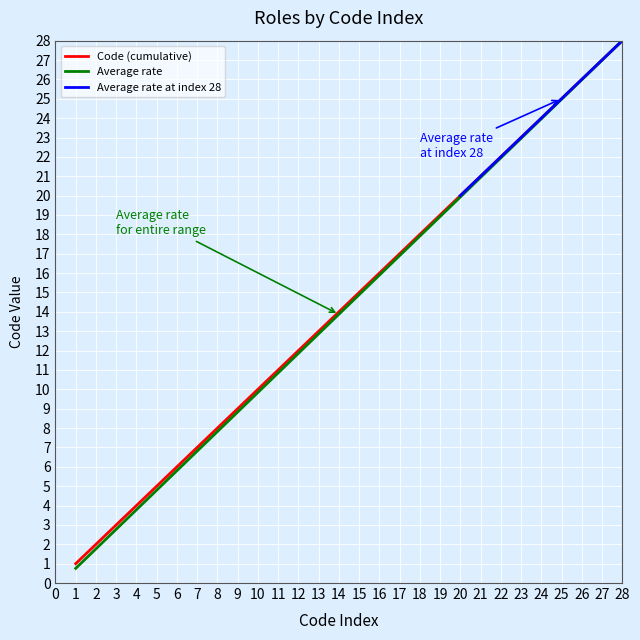

True or false: Average rate has a value of 37.7 at 27.

False